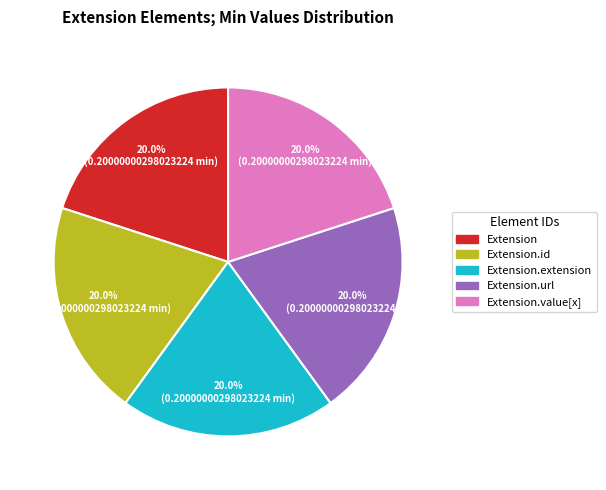

How many segments does this pie chart have?

5